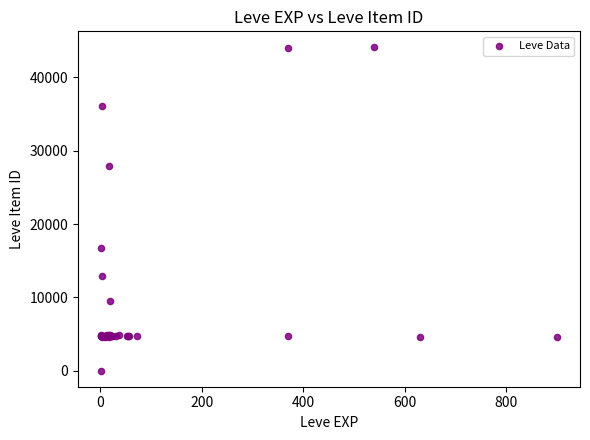

What Y value in the scatter plot is closest to 22050?

16734